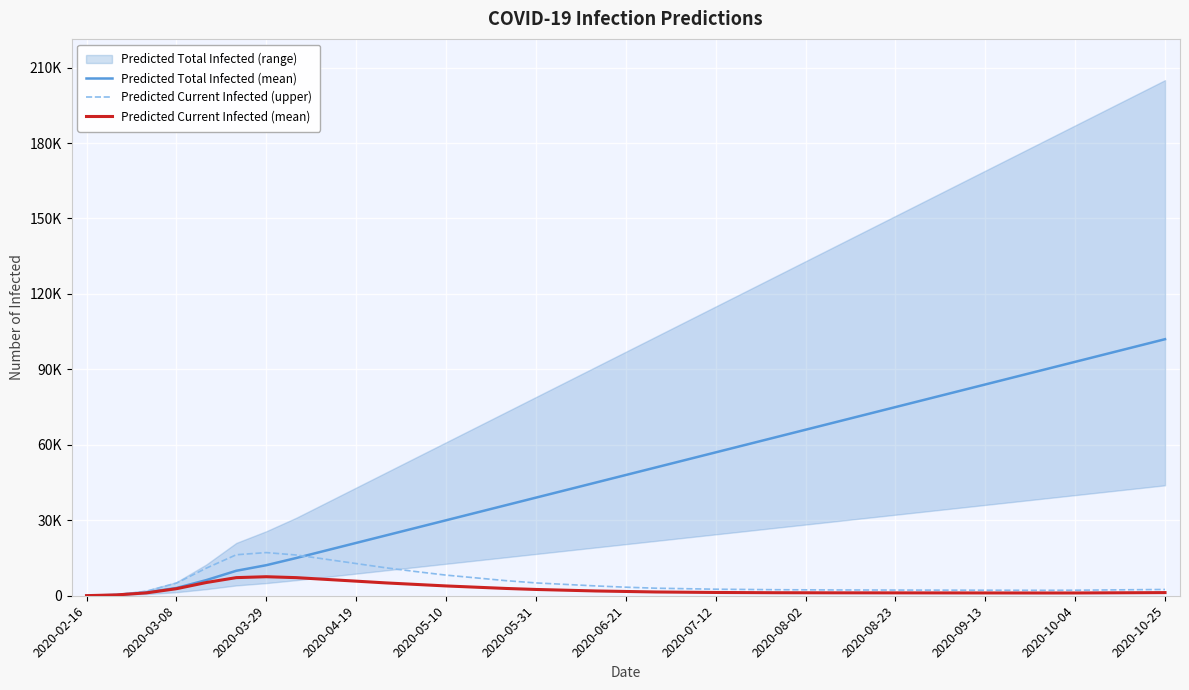

What is the approximate value of Predicted Total Infected (mean) at 2020-09-13?

84000